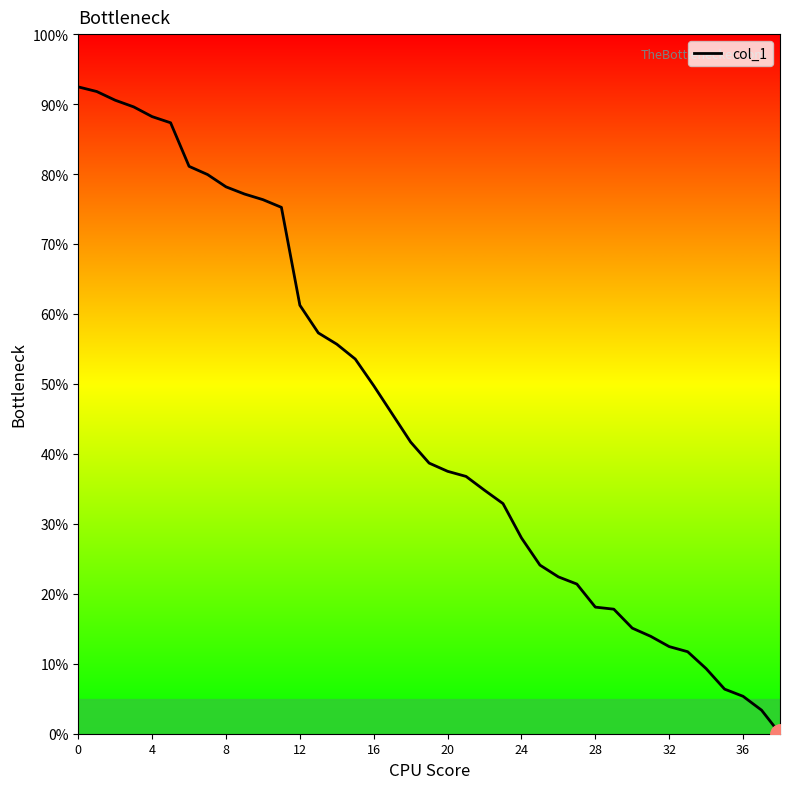

What is the sum of the values at 11 and 28?

93.3